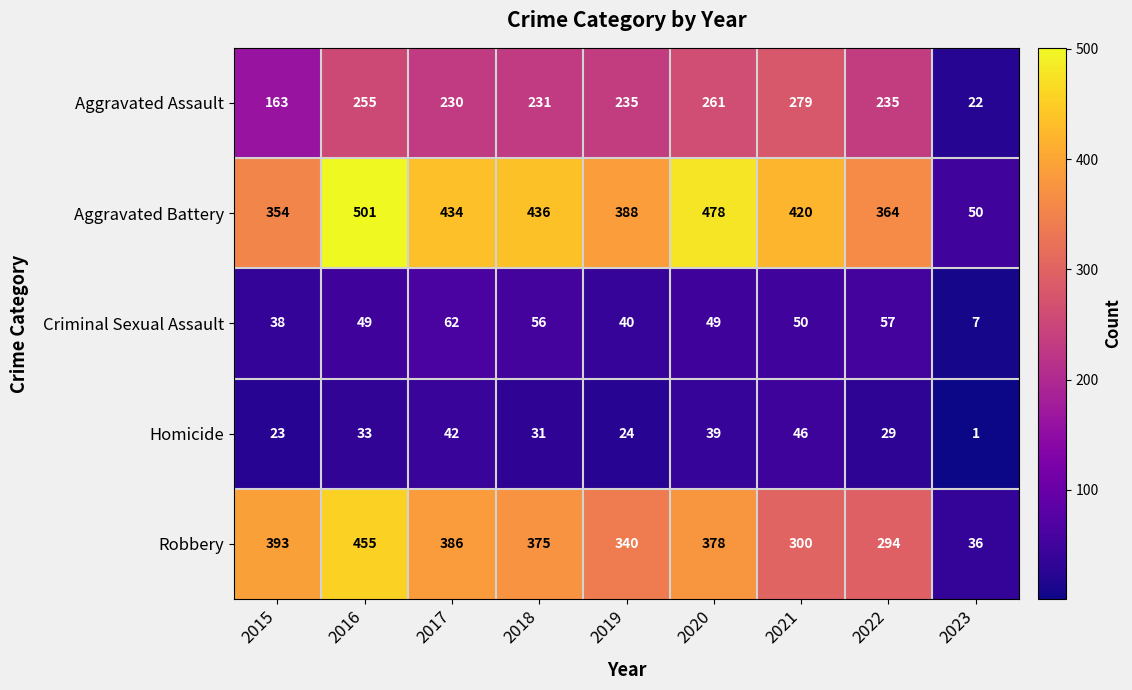

What is the difference between the highest and lowest values at 2015?

370